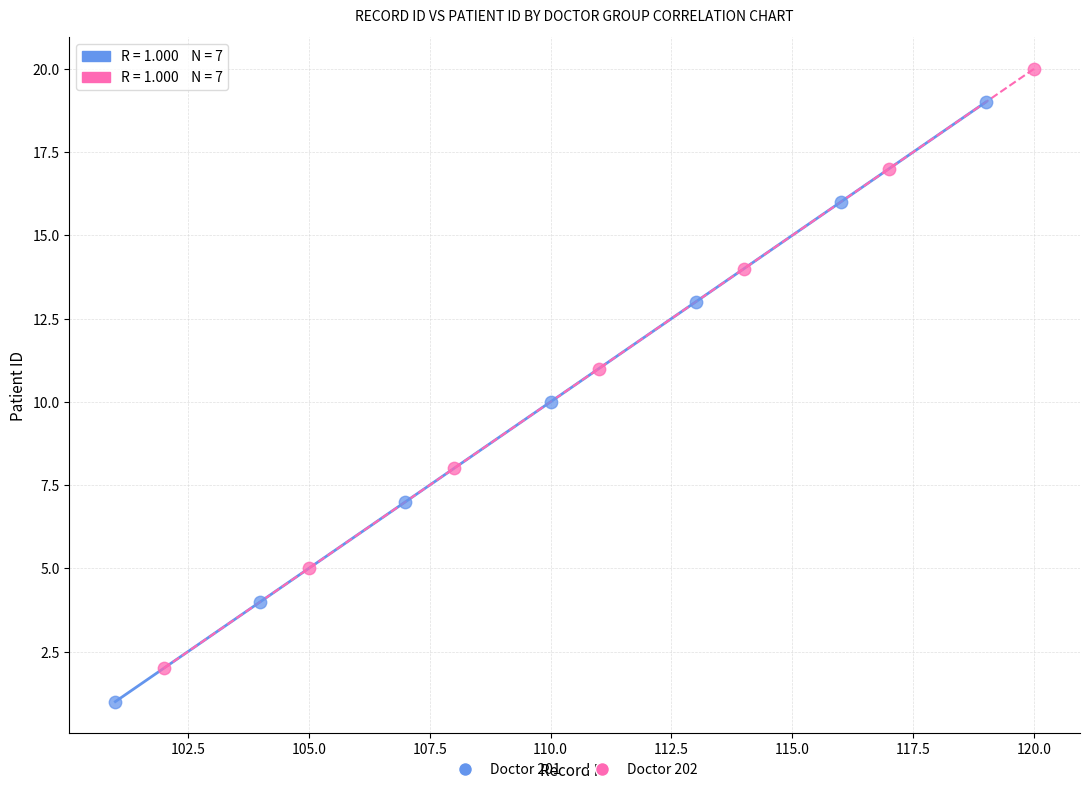

Which series reaches the minimum Y coordinate?

Doctor 201